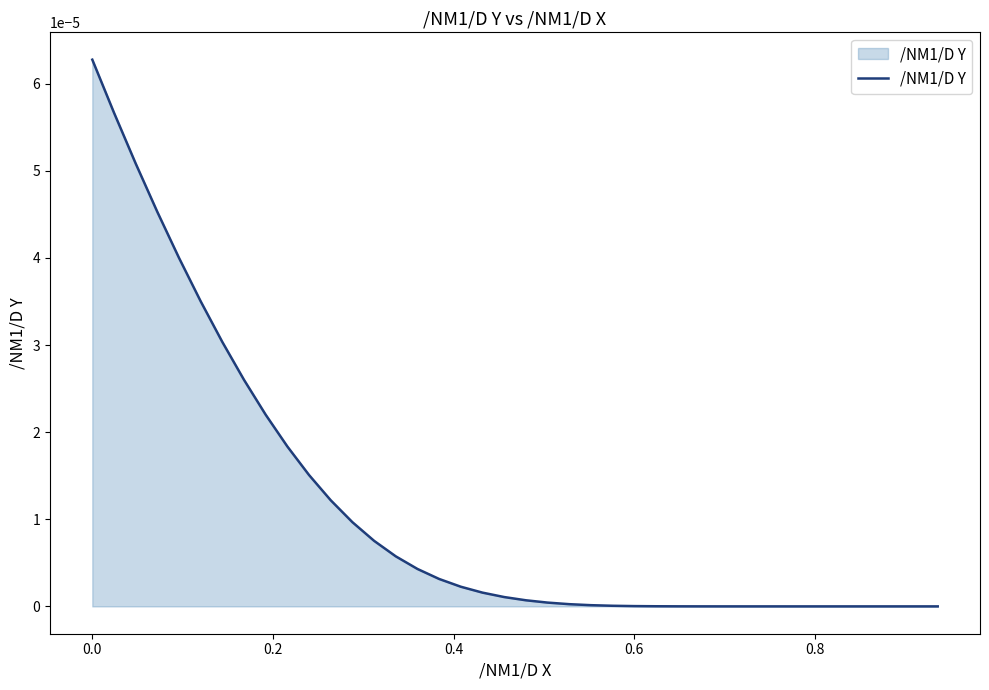

Does the chart display data point markers on the line(s)?

No